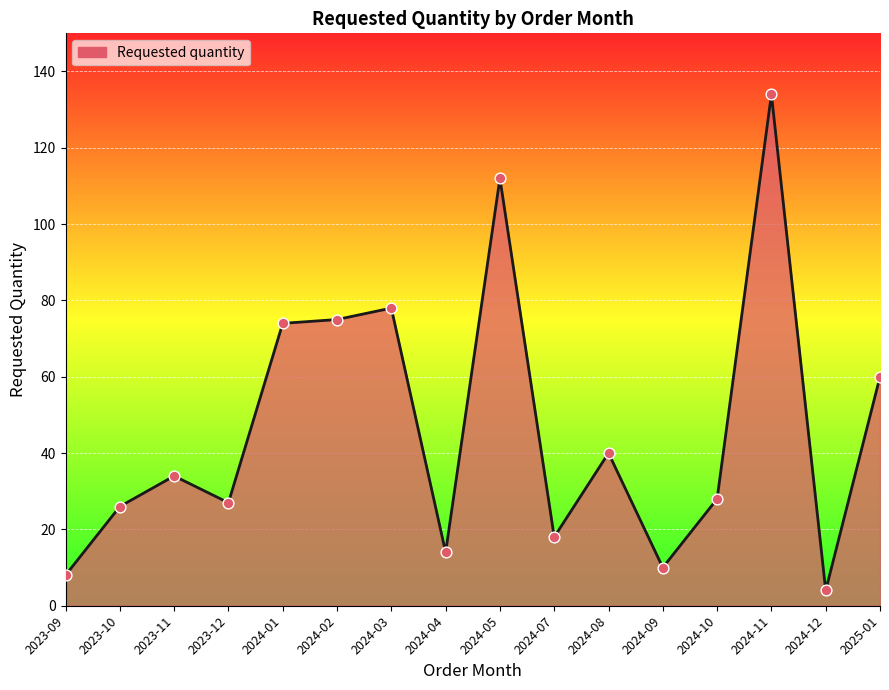

What is the change in value from 2023-10 to 2024-12?

-22